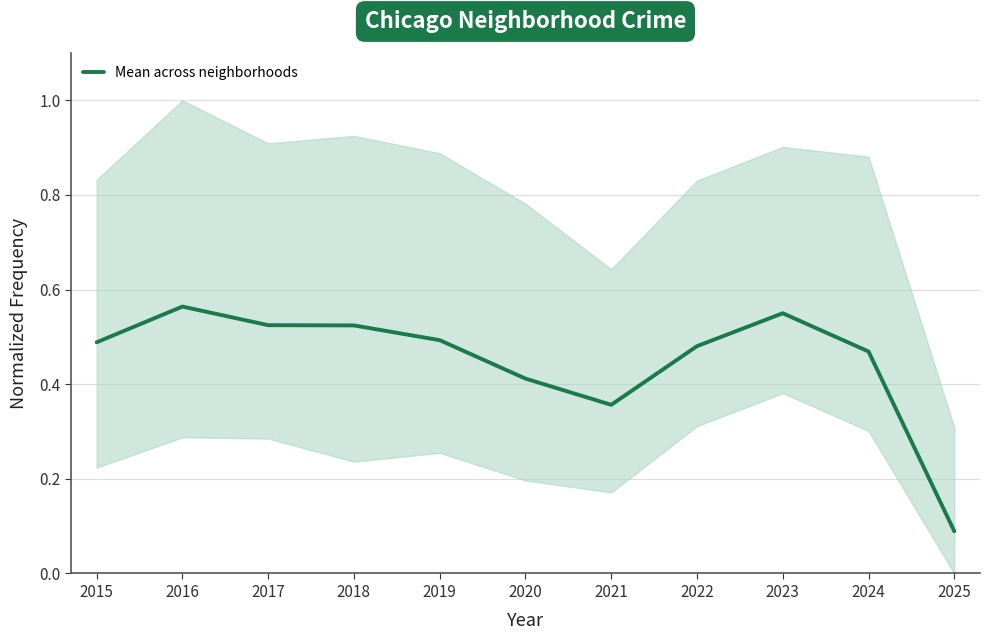

True or false: there are more than 2 points higher than both neighbors.

False